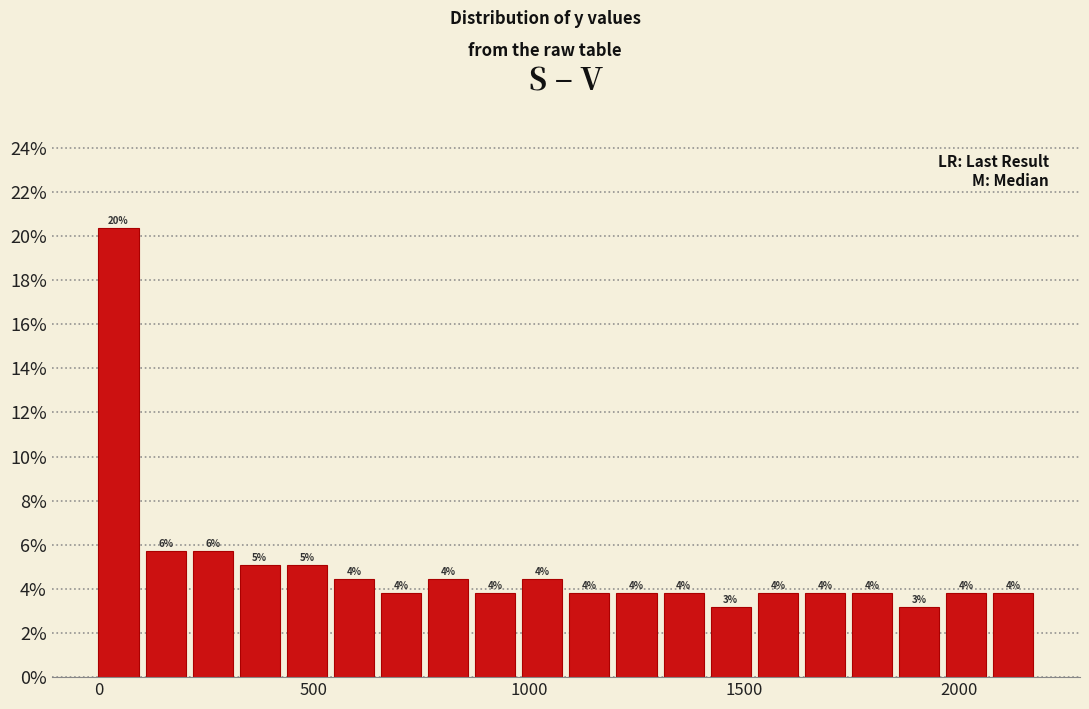

Read against the x-axis, roughly where is the centre of the tallest bar?

50